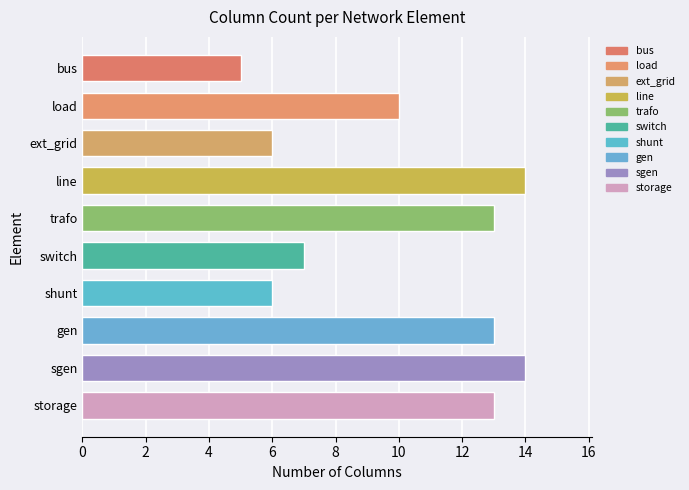

What is the average value?

10